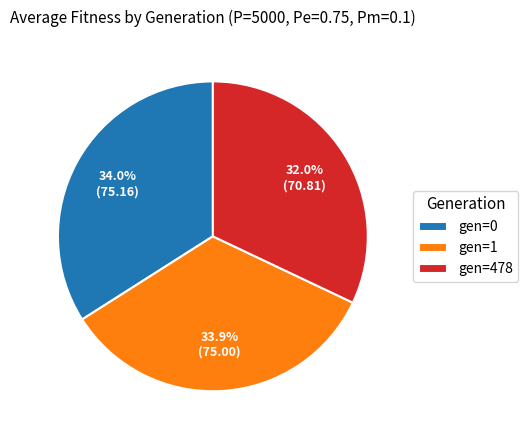

What percentage is the gen=0 slice, to the nearest percent?

34%